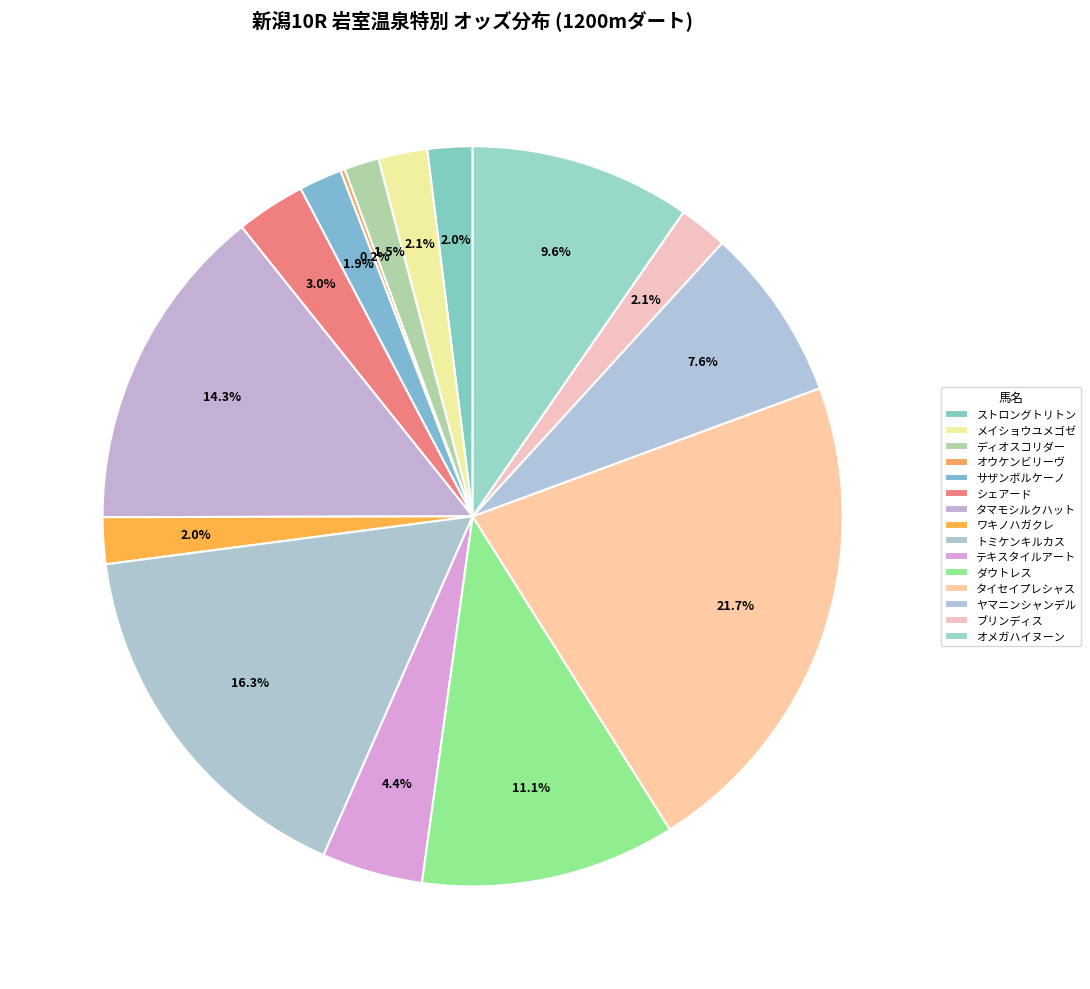

To the nearest percent, what is the difference between the largest and smallest slice percentages?

21%